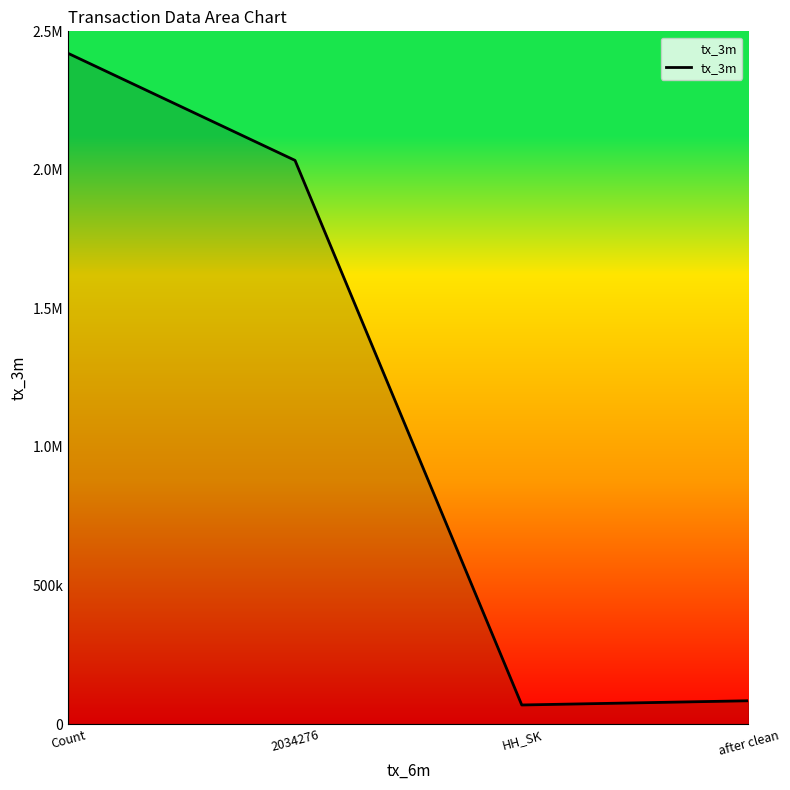

How many interior local valleys (lower than both neighbors) does the data have?

1